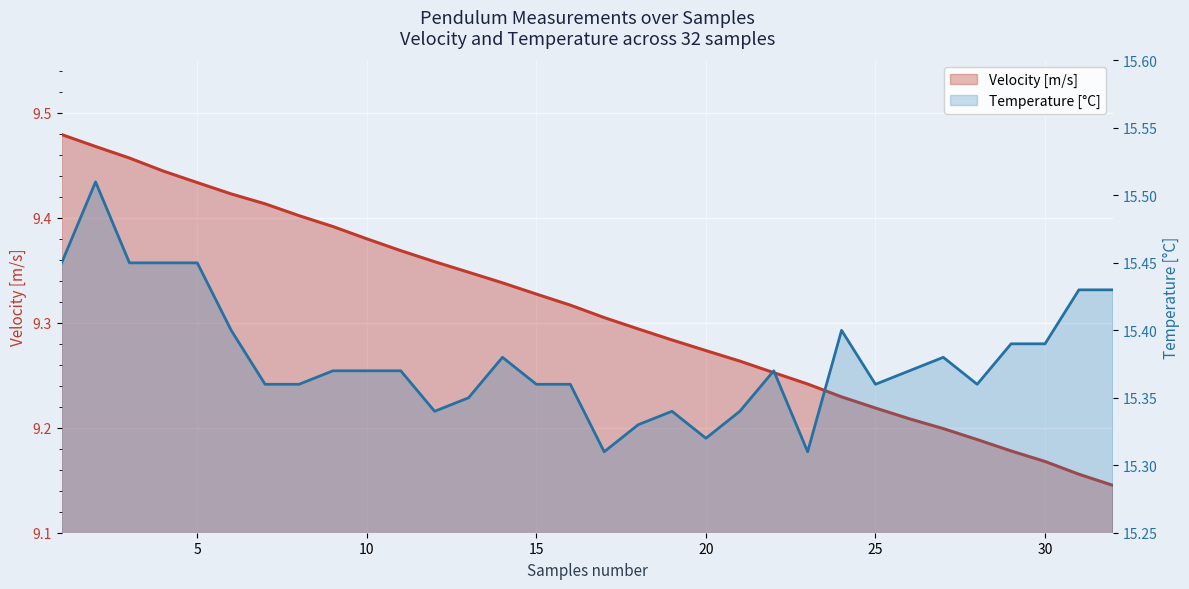

Reading right to left, what are all the values shown in this chart?

Velocity [m/s]: 9.1	9.2	9.2	9.2	9.2	9.2	9.2	9.2	9.2	9.2	9.3	9.3	9.3	9.3	9.3	9.3	9.3	9.3	9.3	9.3	9.4	9.4	9.4	9.4	9.4	9.4	9.4	9.4	9.4	9.5	9.5	9.5
Temperature [oC]: 15.4	15.4	15.4	15.4	15.4	15.4	15.4	15.4	15.4	15.3	15.4	15.3	15.3	15.3	15.3	15.3	15.4	15.4	15.4	15.3	15.3	15.4	15.4	15.4	15.4	15.4	15.4	15.4	15.4	15.4	15.5	15.4